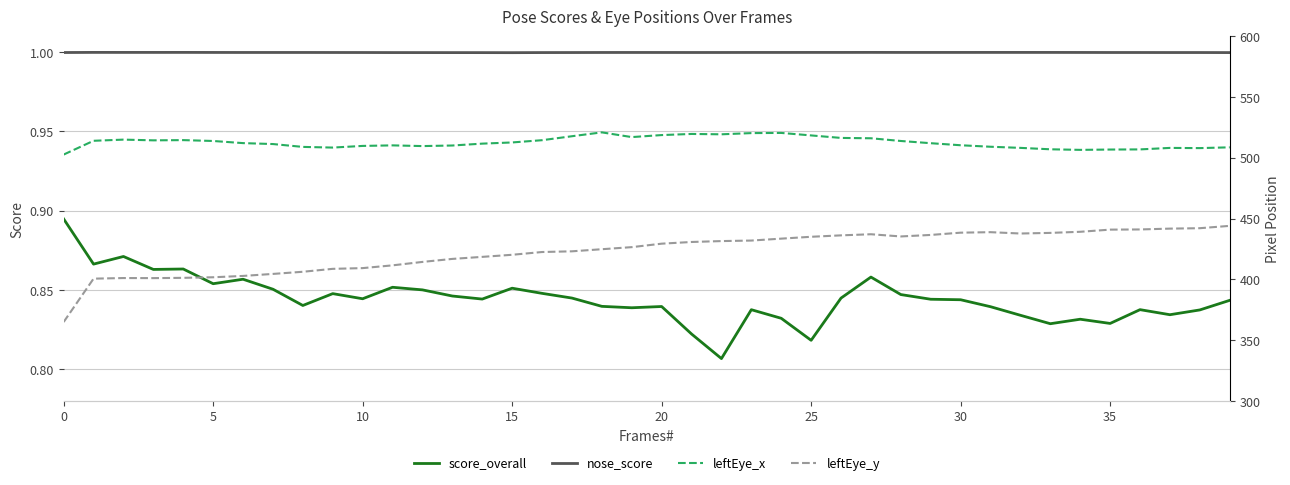

In leftEye_x, how many points are lower than both neighbors (excluding endpoints)?

7